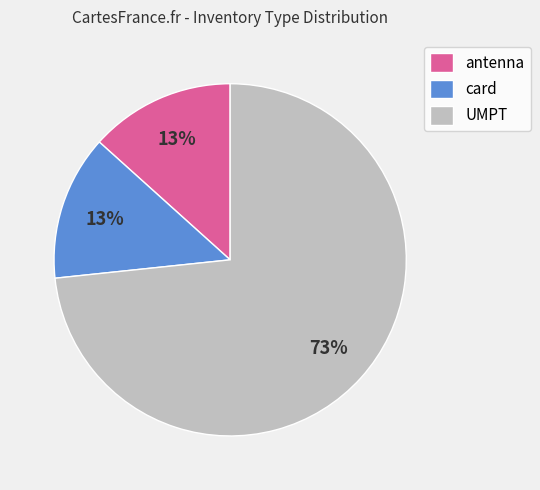

Does any single category account for the majority?

Yes